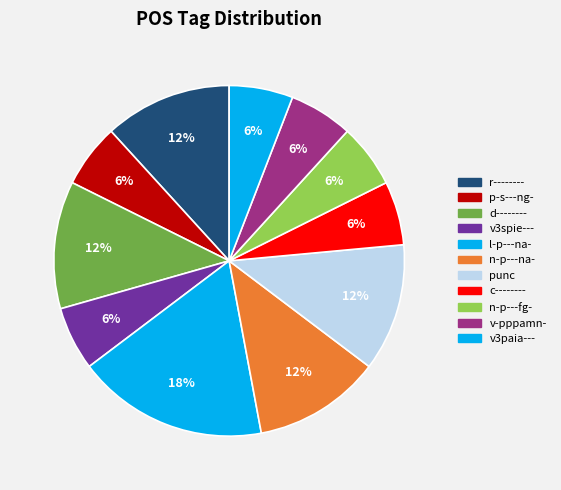

True or false: v3paia--- accounts for 6% of the total.

True